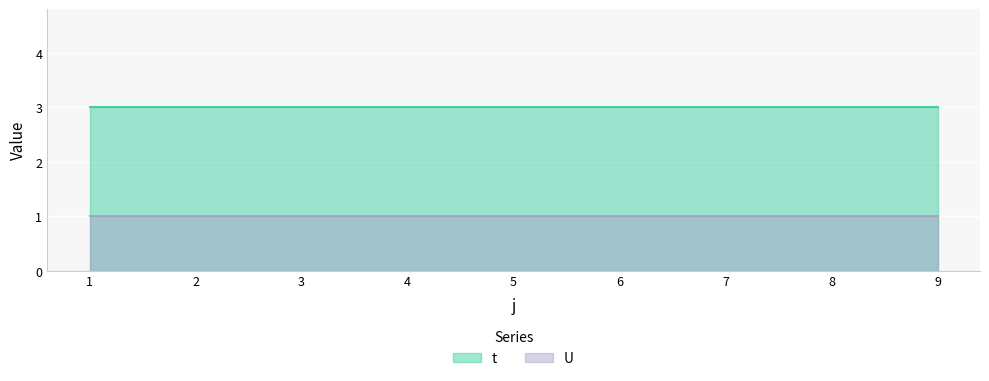

What is the spread (max minus min) of values at 2?

2